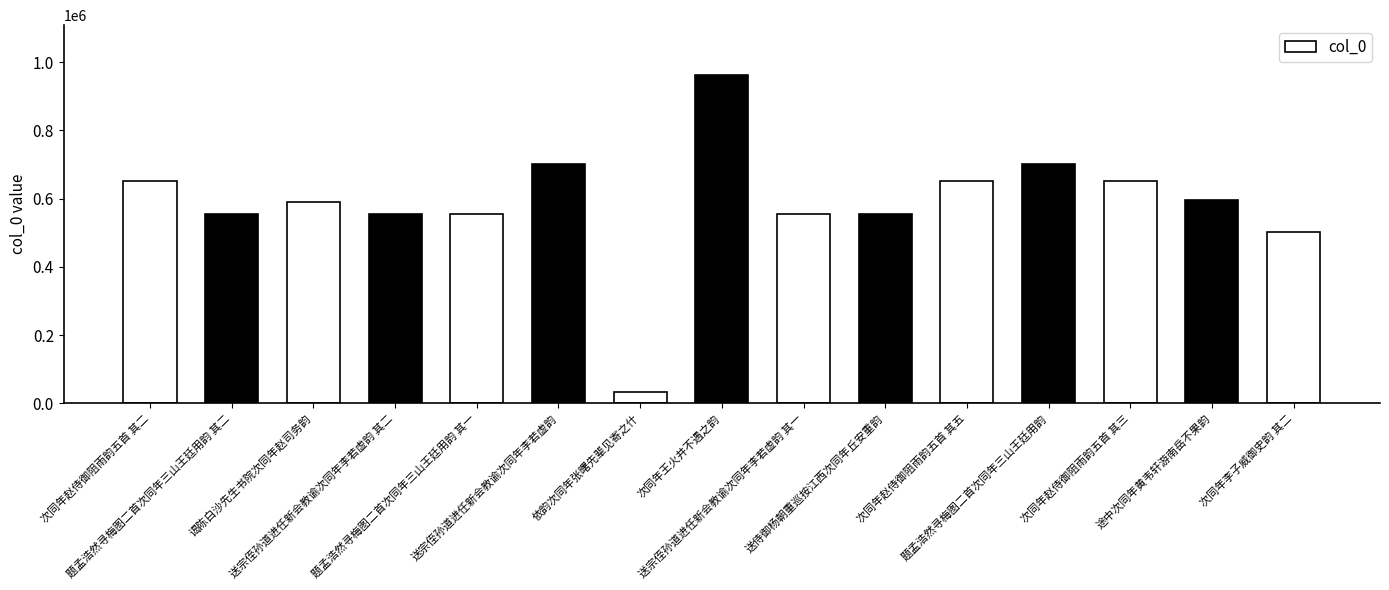

At which label is the value closest to 497837?

次同年李子威御史韵 其二